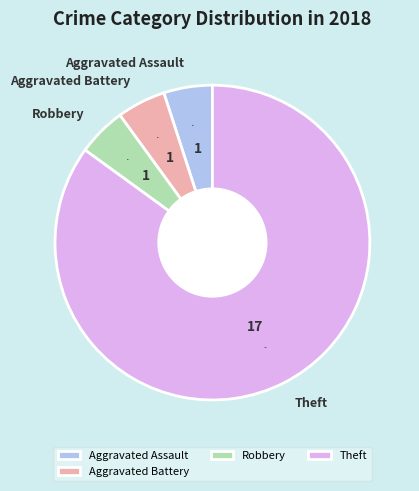

What percentage do Aggravated Battery and Aggravated Assault together represent?

10.0%